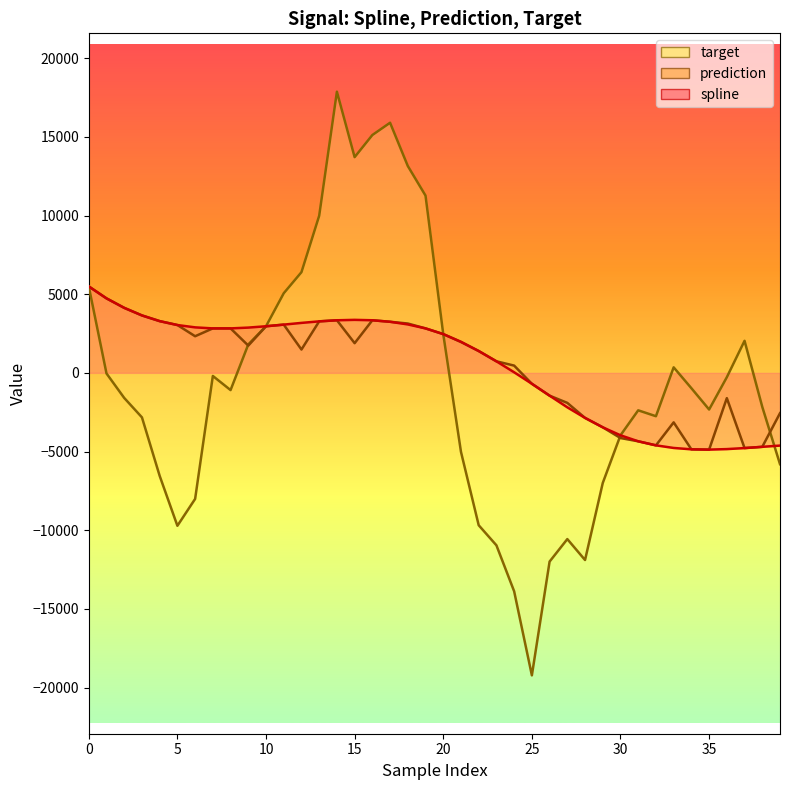

What is the difference between the prediction values at 29 and 38?

1240.3